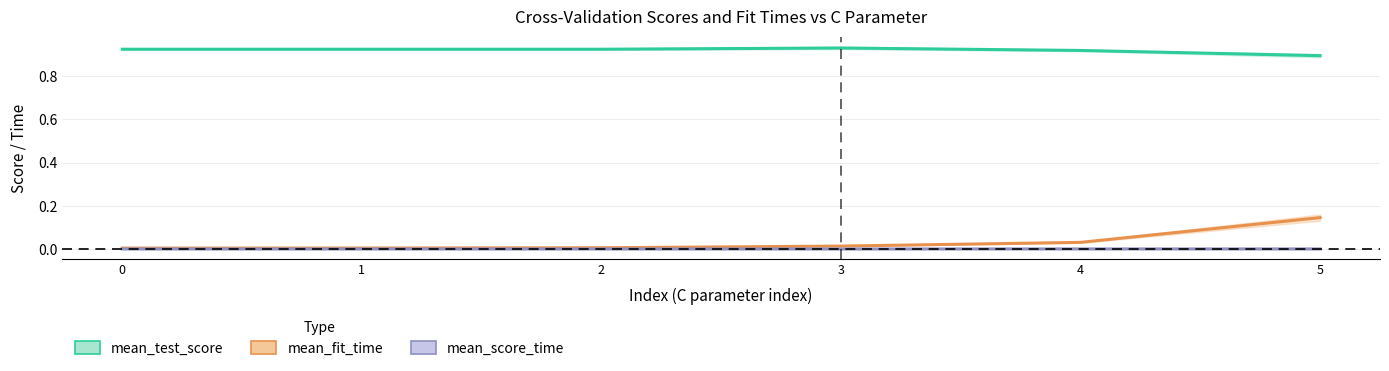

In mean_test_score, how many points are higher than both neighbors (excluding endpoints)?

1